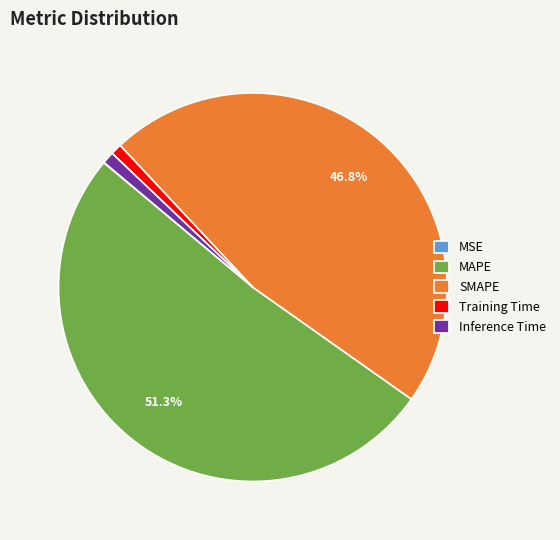

What is the ratio of the value at SMAPE to the value at MAPE?

0.9